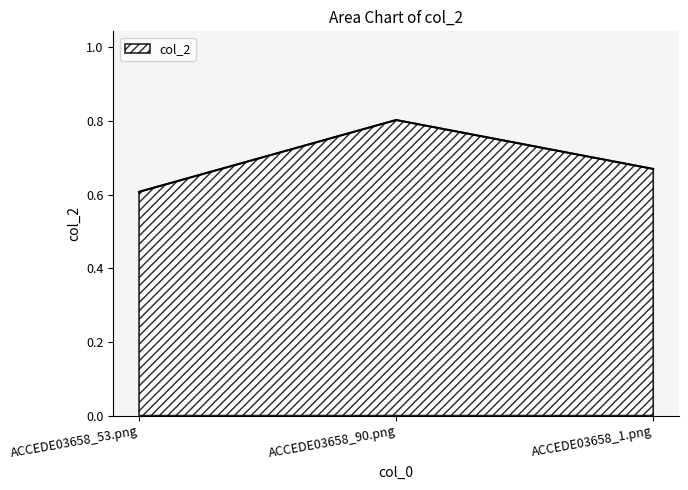

What is the difference between the maximum and second lowest values?

0.1